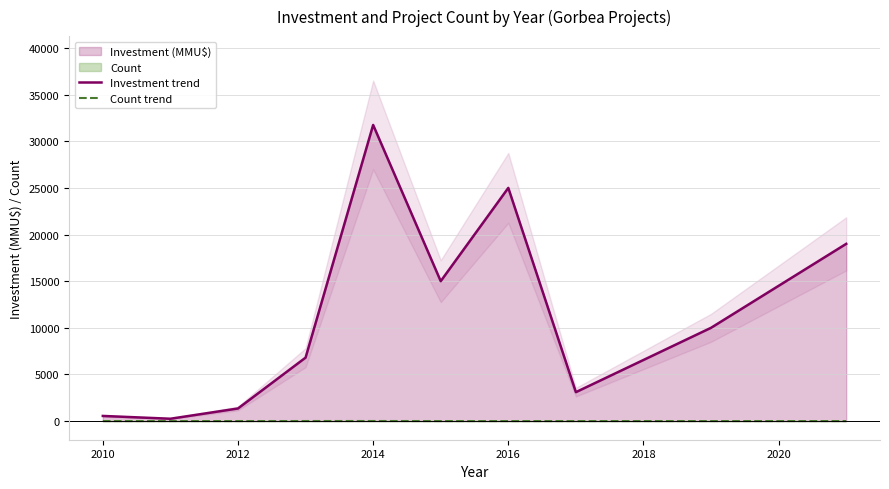

Which series has the largest total across all categories?

Investment trend